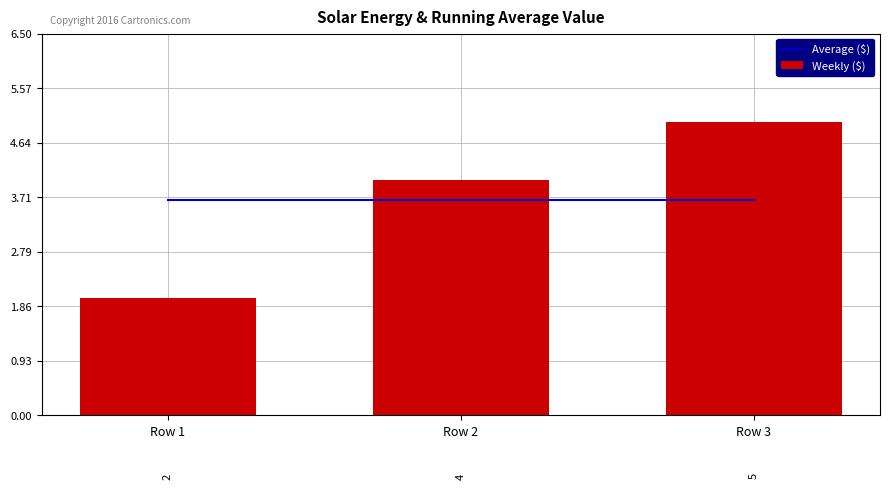

What is the maximum value shown in the chart?

5.0